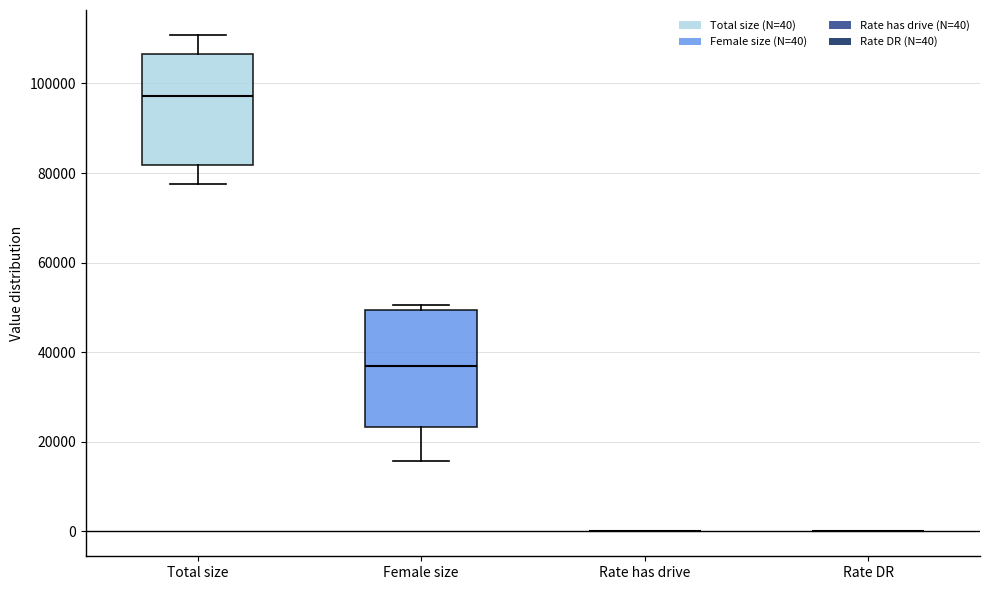

Reading left to right, read every box against the y-axis: the position of its median line, the range the box covers, and the ends of its whiskers. The values are not printed on the chart, so give them approximately, as read against the axis.

Total size: median 98000, box 82000 to 106000, whiskers 78000 to 110000
Female size: median 36000, box 24000 to 50000, whiskers 16000 to 50000 (just above the box's upper edge)
Rate has drive: box collapsed to a line at 0, whiskers 0 to 0
Rate DR: box collapsed to a line at 0, whiskers 0 to 0